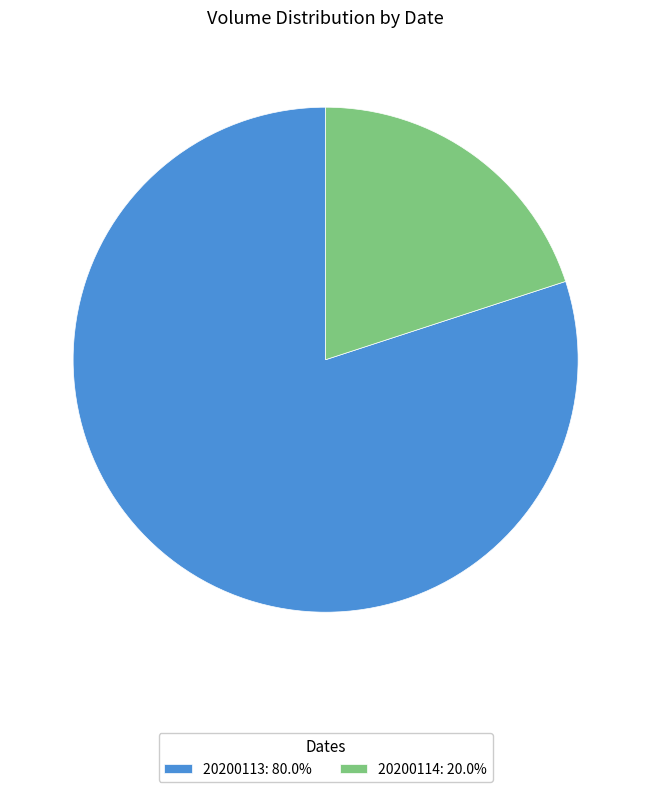

Do 20200114 and 20200113 together represent more than half of the pie?

Yes